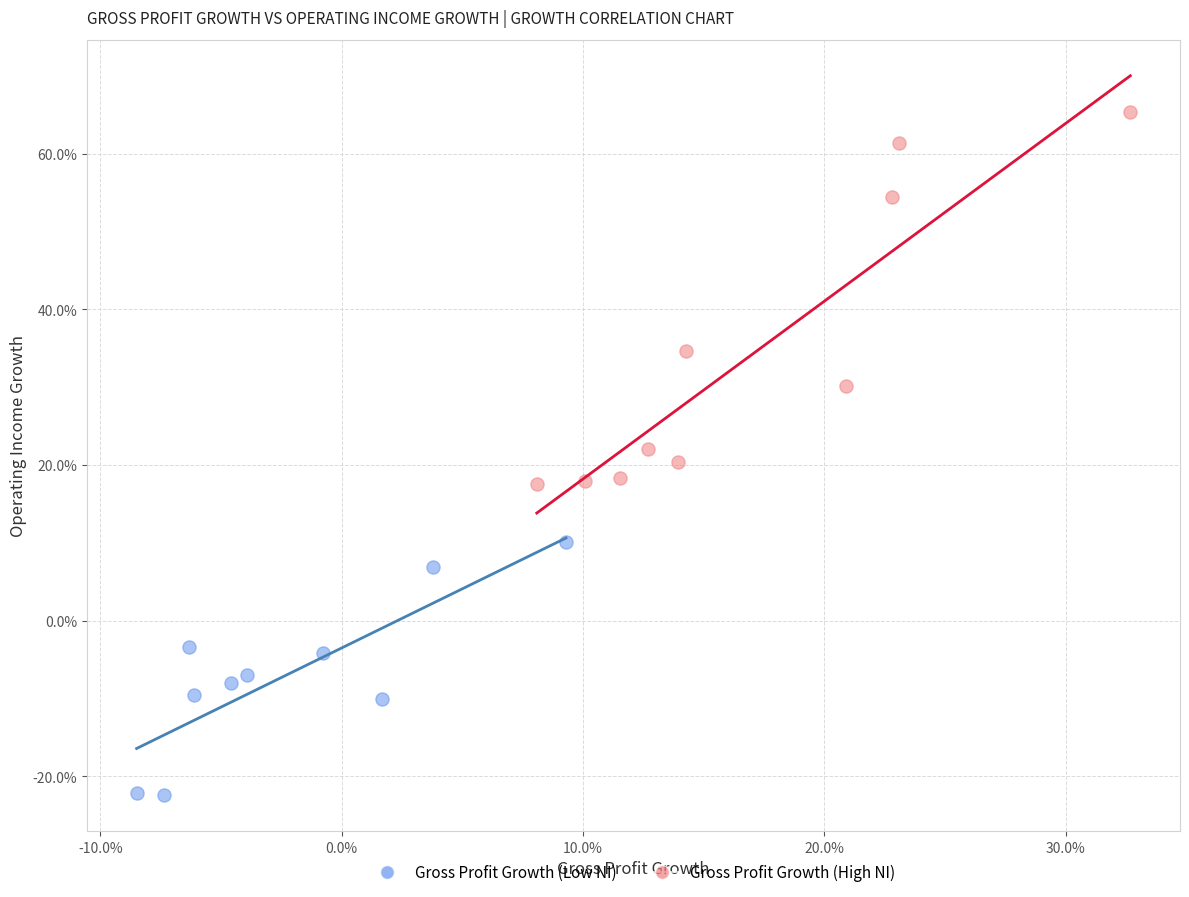

Which series contains the lowest Y value?

Gross Profit Growth (Low NI)